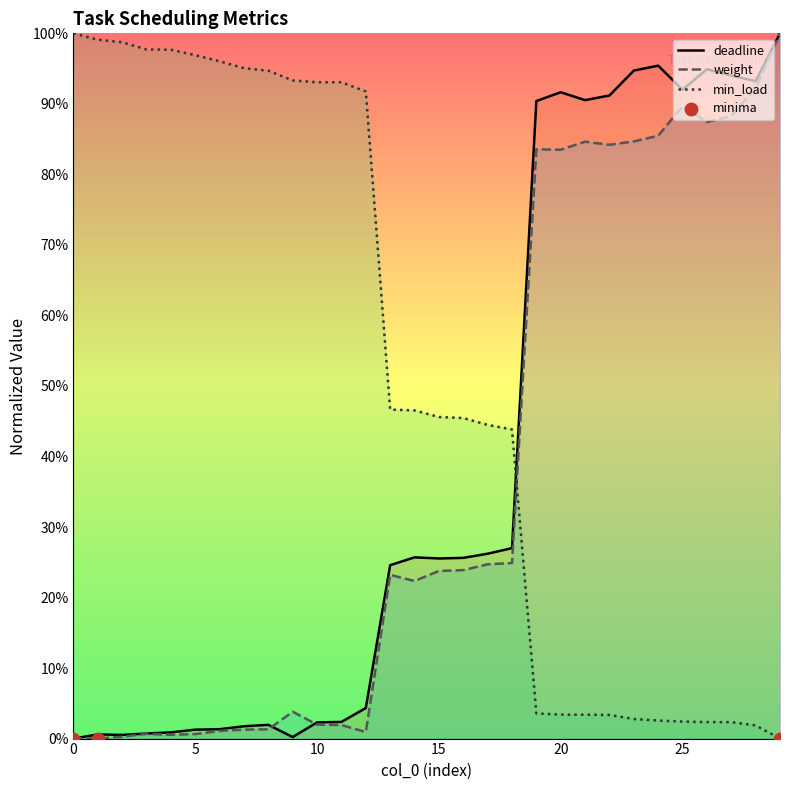

Which series contains the lowest Y value?

deadline